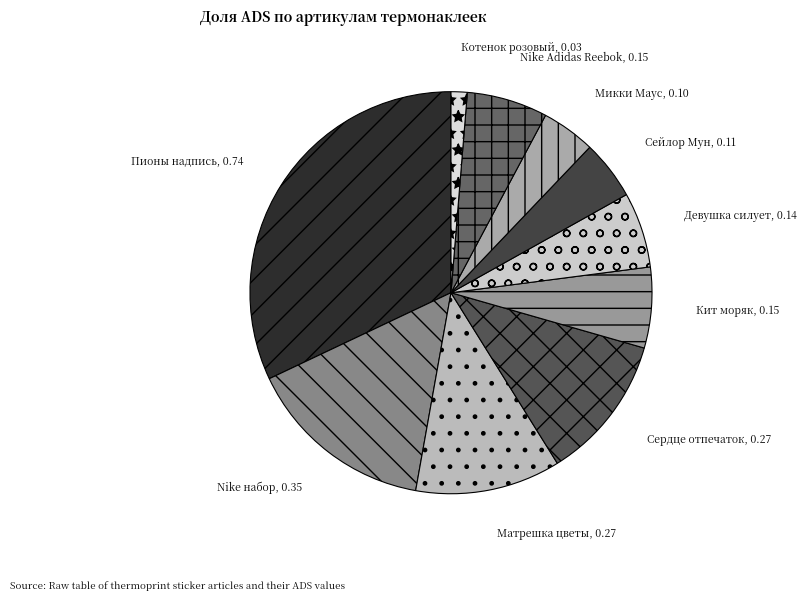

True or false: Пионы надпись, 0.74 accounts for 32% of the total.

True